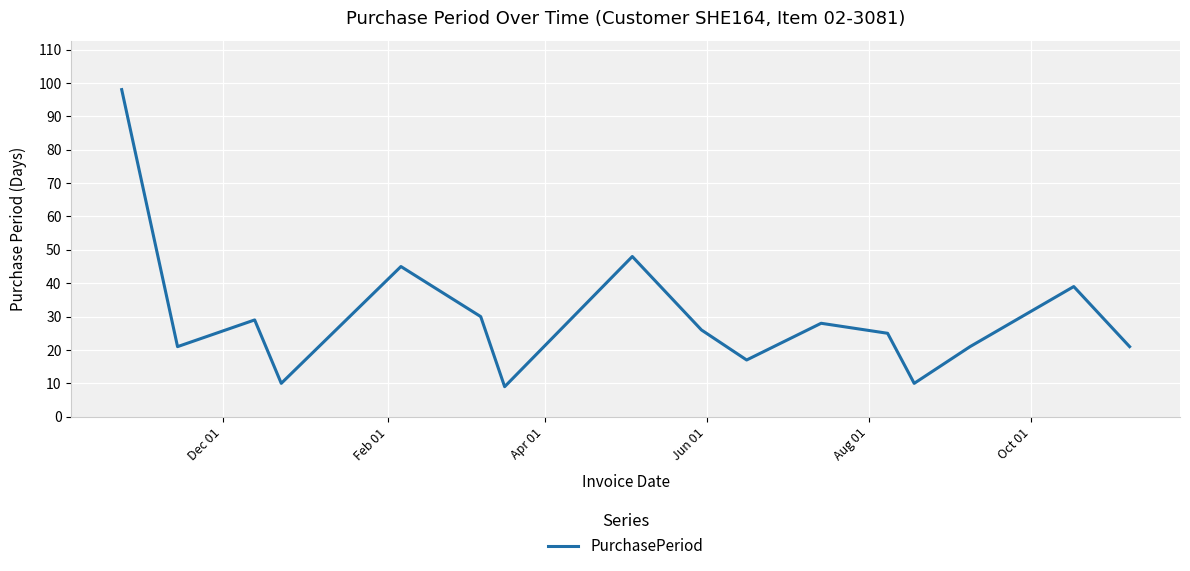

What is the smallest value displayed?

9